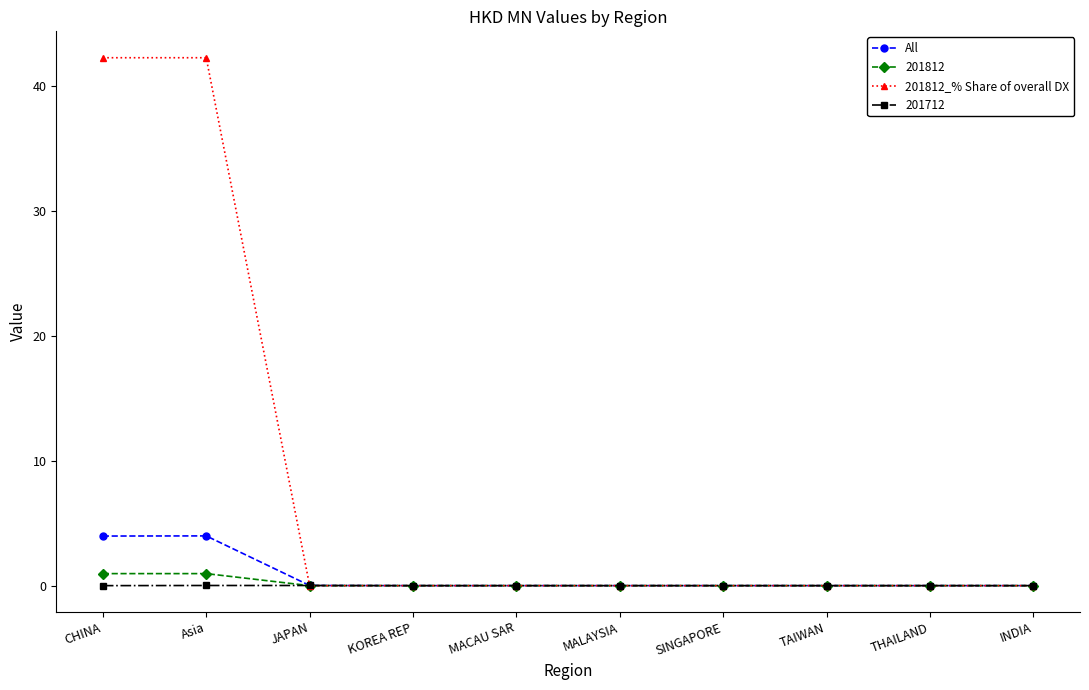

Which series has the largest total across all categories?

201812_% Share of overall DX